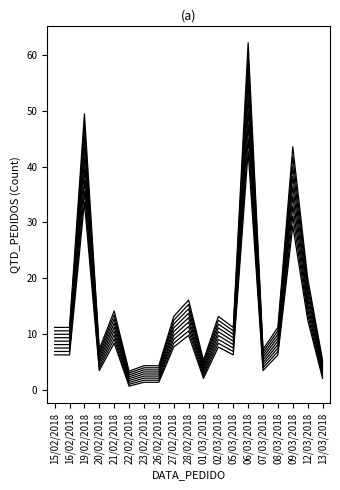

Is it true that the value at 22/02/2018 is 1.7?

True